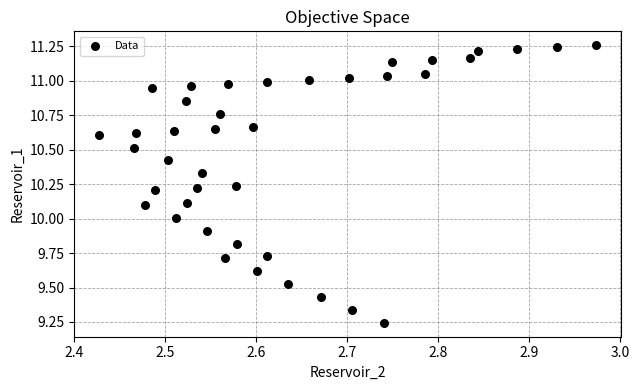

What is the range of X values (max minus min)?

0.5